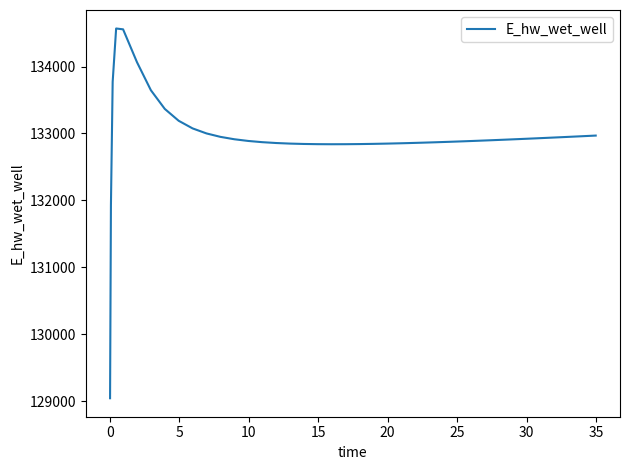

What is the smallest value displayed?

129047.8